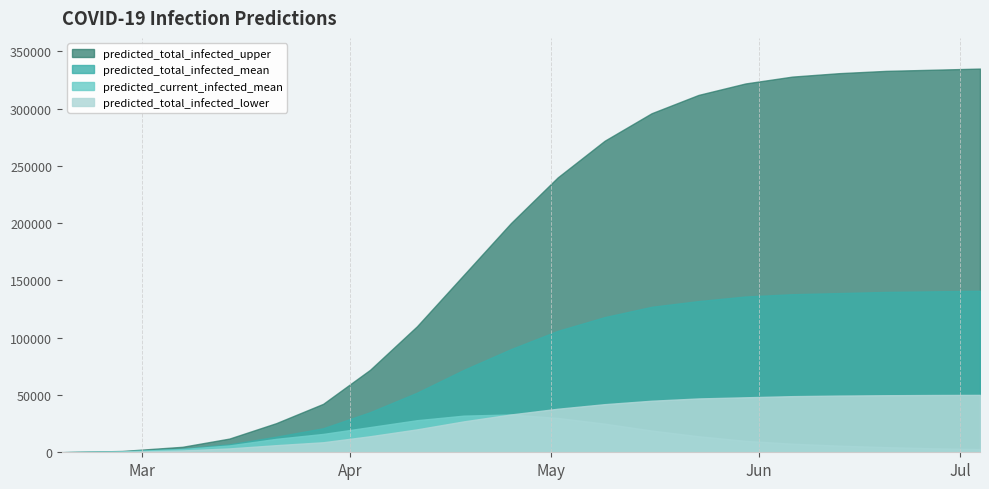

Rank the series by their maximum value, from highest to lowest.

predicted_total_infected_upper, predicted_total_infected_mean, predicted_total_infected_lower, predicted_current_infected_mean